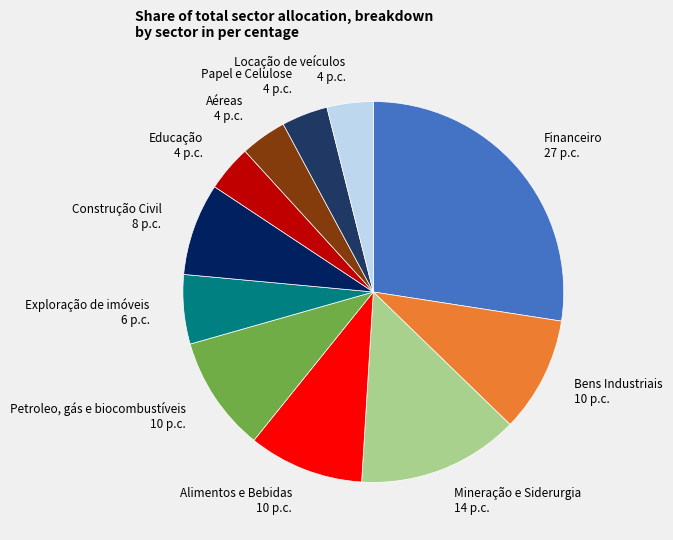

True or false: Papel e Celulose 4 p.c. accounts for 4% of the total.

True